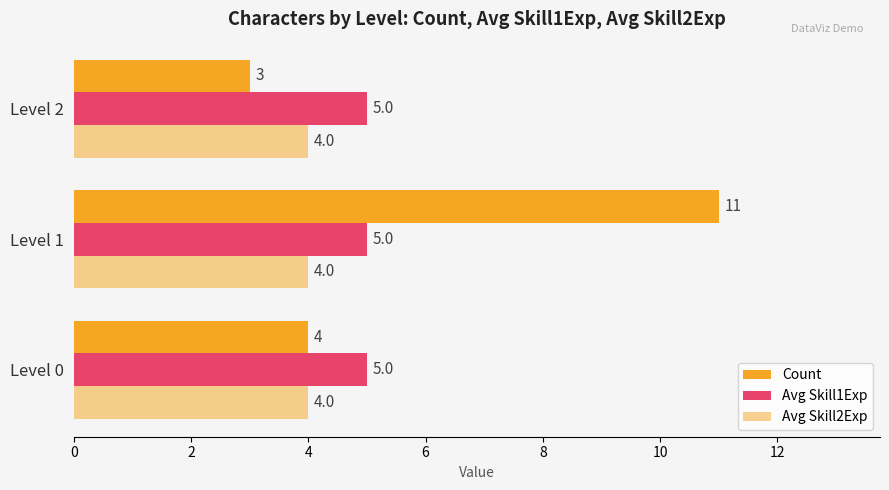

How many categories are shown in the chart?

3